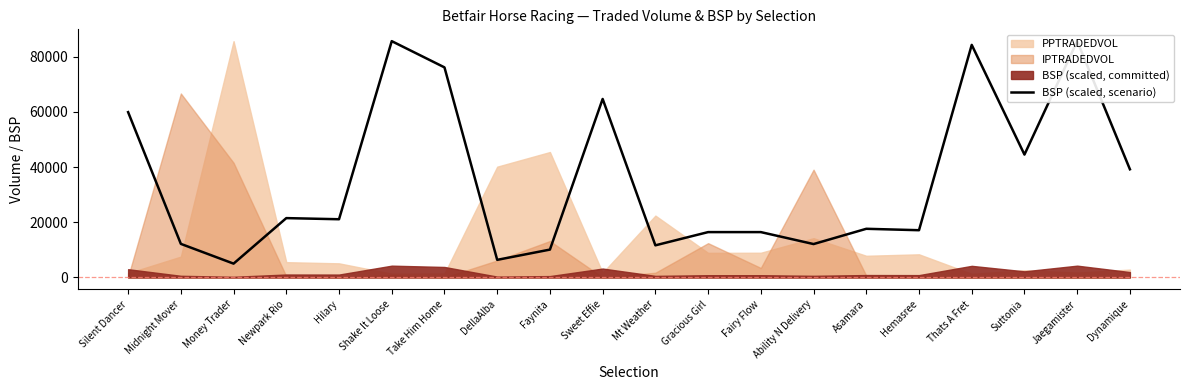

Where is the data nearest to the value 45338?

Suttonia